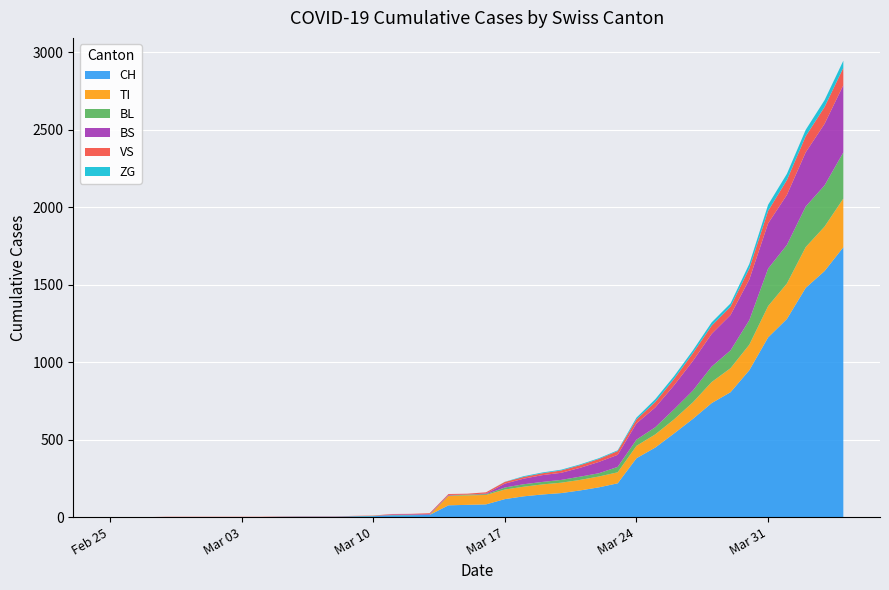

Reading left to right, list all the values displayed in this chart.

CH: 2020-02-25=0	2020-02-26=0	2020-02-27=0	2020-02-28=0	2020-02-29=0	2020-03-01=0	2020-03-02=0	2020-03-03=0	2020-03-04=0	2020-03-05=2	2020-03-06=3	2020-03-07=3	2020-03-08=3	2020-03-09=5	2020-03-10=6	2020-03-11=11	2020-03-12=12	2020-03-13=14	2020-03-14=76	2020-03-15=79	2020-03-16=82	2020-03-17=116	2020-03-18=134	2020-03-19=146	2020-03-20=155	2020-03-21=172	2020-03-22=192	2020-03-23=218	2020-03-24=380	2020-03-25=449	2020-03-26=540	2020-03-27=634	2020-03-28=736	2020-03-29=806	2020-03-30=948	2020-03-31=1160	2020-04-01=1279	2020-04-02=1480	2020-04-03=1588	2020-04-04=1742
VS: 2020-02-25=0	2020-02-26=0	2020-02-27=0	2020-02-28=2	2020-02-29=2	2020-03-01=2	2020-03-02=2	2020-03-03=2	2020-03-04=2	2020-03-05=2	2020-03-06=2	2020-03-07=2	2020-03-08=2	2020-03-09=2	2020-03-10=2	2020-03-11=3	2020-03-12=3	2020-03-13=5	2020-03-14=6	2020-03-15=6	2020-03-16=8	2020-03-17=11	2020-03-18=11	2020-03-19=12	2020-03-20=15	2020-03-21=17	2020-03-22=19	2020-03-23=24	2020-03-24=25	2020-03-25=35	2020-03-26=41	2020-03-27=50	2020-03-28=53	2020-03-29=54	2020-03-30=71	2020-03-31=81	2020-04-01=96	2020-04-02=104	2020-04-03=109	2020-04-04=112
TI: 2020-02-25=0	2020-02-26=0	2020-02-27=0	2020-02-28=0	2020-02-29=0	2020-03-01=0	2020-03-02=0	2020-03-03=0	2020-03-04=0	2020-03-05=0	2020-03-06=0	2020-03-07=0	2020-03-08=0	2020-03-09=0	2020-03-10=0	2020-03-11=0	2020-03-12=0	2020-03-13=0	2020-03-14=61	2020-03-15=61	2020-03-16=61	2020-03-17=62	2020-03-18=62	2020-03-19=65	2020-03-20=67	2020-03-21=68	2020-03-22=70	2020-03-23=71	2020-03-24=80	2020-03-25=85	2020-03-26=91	2020-03-27=107	2020-03-28=136	2020-03-29=155	2020-03-30=165	2020-03-31=202	2020-04-01=229	2020-04-02=263	2020-04-03=287	2020-04-04=314
BL: 2020-02-25=0	2020-02-26=0	2020-02-27=0	2020-02-28=0	2020-02-29=0	2020-03-01=0	2020-03-02=0	2020-03-03=0	2020-03-04=0	2020-03-05=0	2020-03-06=0	2020-03-07=0	2020-03-08=0	2020-03-09=1	2020-03-10=2	2020-03-11=2	2020-03-12=2	2020-03-13=2	2020-03-14=2	2020-03-15=5	2020-03-16=5	2020-03-17=13	2020-03-18=16	2020-03-19=16	2020-03-20=18	2020-03-21=21	2020-03-22=21	2020-03-23=35	2020-03-24=40	2020-03-25=46	2020-03-26=65	2020-03-27=76	2020-03-28=100	2020-03-29=115	2020-03-30=158	2020-03-31=242	2020-04-01=249	2020-04-02=262	2020-04-03=266	2020-04-04=298
BS: 2020-02-25=0	2020-02-26=0	2020-02-27=0	2020-02-28=0	2020-02-29=0	2020-03-01=0	2020-03-02=0	2020-03-03=0	2020-03-04=0	2020-03-05=0	2020-03-06=0	2020-03-07=0	2020-03-08=0	2020-03-09=0	2020-03-10=0	2020-03-11=4	2020-03-12=4	2020-03-13=4	2020-03-14=4	2020-03-15=0	2020-03-16=4	2020-03-17=25	2020-03-18=36	2020-03-19=44	2020-03-20=46	2020-03-21=57	2020-03-22=73	2020-03-23=78	2020-03-24=105	2020-03-25=128	2020-03-26=155	2020-03-27=191	2020-03-28=211	2020-03-29=228	2020-03-30=263	2020-03-31=292	2020-04-01=323	2020-04-02=350	2020-04-03=397	2020-04-04=434
ZG: 2020-02-25=0	2020-02-26=0	2020-02-27=0	2020-02-28=0	2020-02-29=0	2020-03-01=0	2020-03-02=0	2020-03-03=0	2020-03-04=0	2020-03-05=0	2020-03-06=0	2020-03-07=0	2020-03-08=0	2020-03-09=0	2020-03-10=0	2020-03-11=0	2020-03-12=0	2020-03-13=0	2020-03-14=0	2020-03-15=0	2020-03-16=0	2020-03-17=1	2020-03-18=5	2020-03-19=5	2020-03-20=5	2020-03-21=5	2020-03-22=5	2020-03-23=5	2020-03-24=12	2020-03-25=18	2020-03-26=18	2020-03-27=18	2020-03-28=21	2020-03-29=21	2020-03-30=29	2020-03-31=39	2020-04-01=40	2020-04-02=41	2020-04-03=44	2020-04-04=46